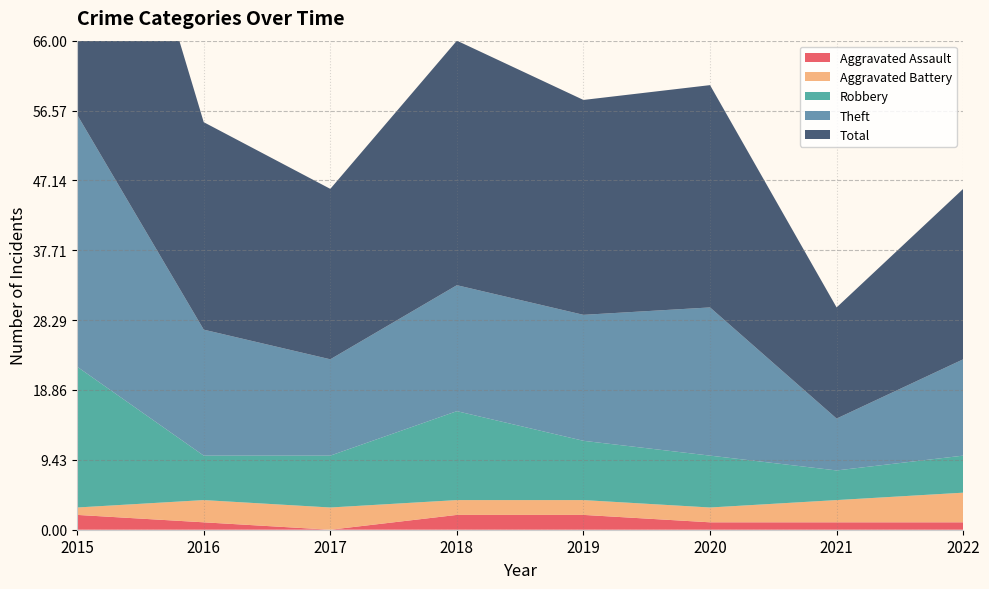

Reading left to right, list all the values displayed in this chart.

Aggravated Assault: 2015=2	2016=1	2017=0	2018=2	2019=2	2020=1	2021=1	2022=1
Aggravated Battery: 2015=1	2016=3	2017=3	2018=2	2019=2	2020=2	2021=3	2022=4
Robbery: 2015=19	2016=6	2017=7	2018=12	2019=8	2020=7	2021=4	2022=5
Theft: 2015=34	2016=17	2017=13	2018=17	2019=17	2020=20	2021=7	2022=13
Total: 2015=56	2016=28	2017=23	2018=33	2019=29	2020=30	2021=15	2022=23